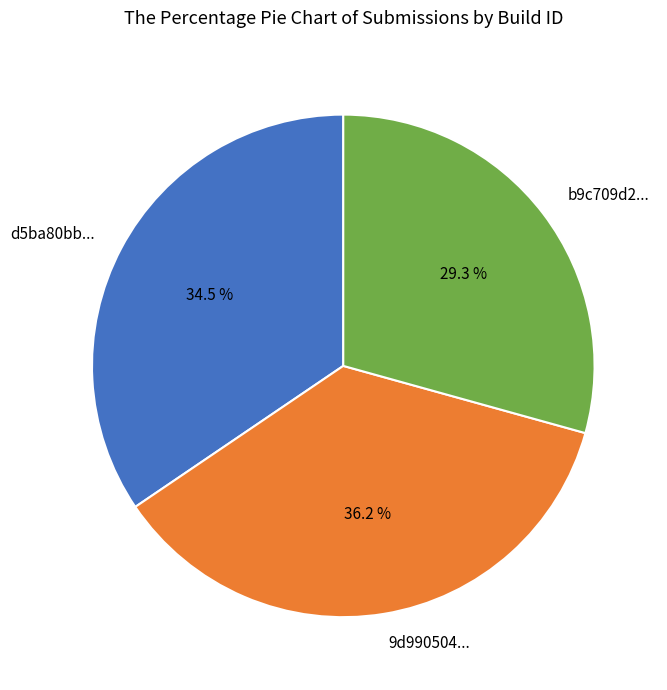

How much of the chart is everything except d5ba80bb...?

65.5%